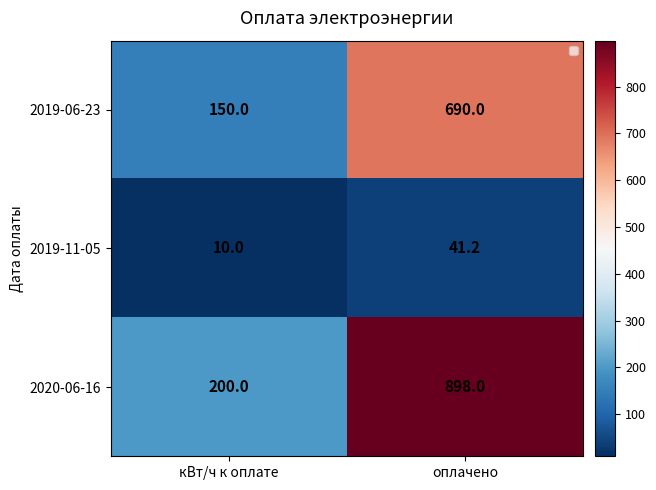

Count the 2020-06-16 values in the range 200 to 898.

2